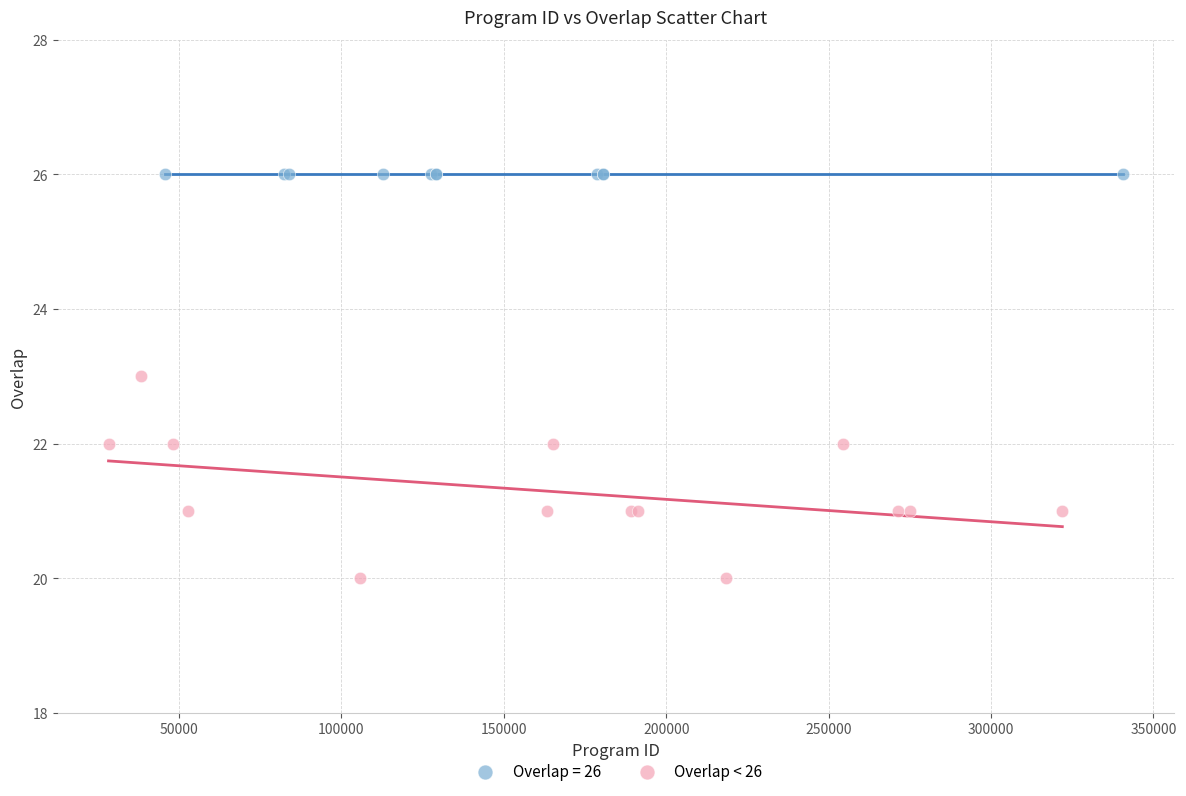

Which series contains the highest Y value?

Overlap = 26